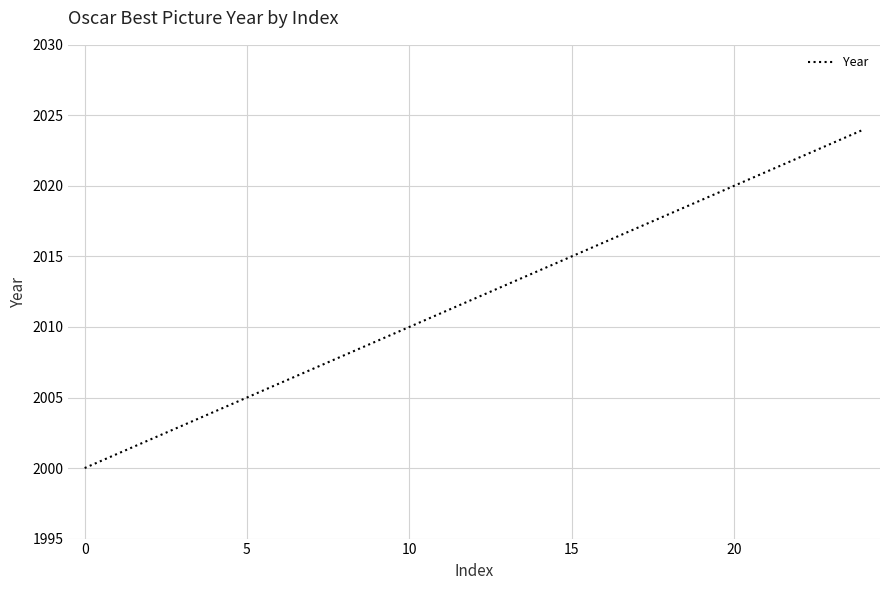

What is the difference between the maximum and minimum values?

24